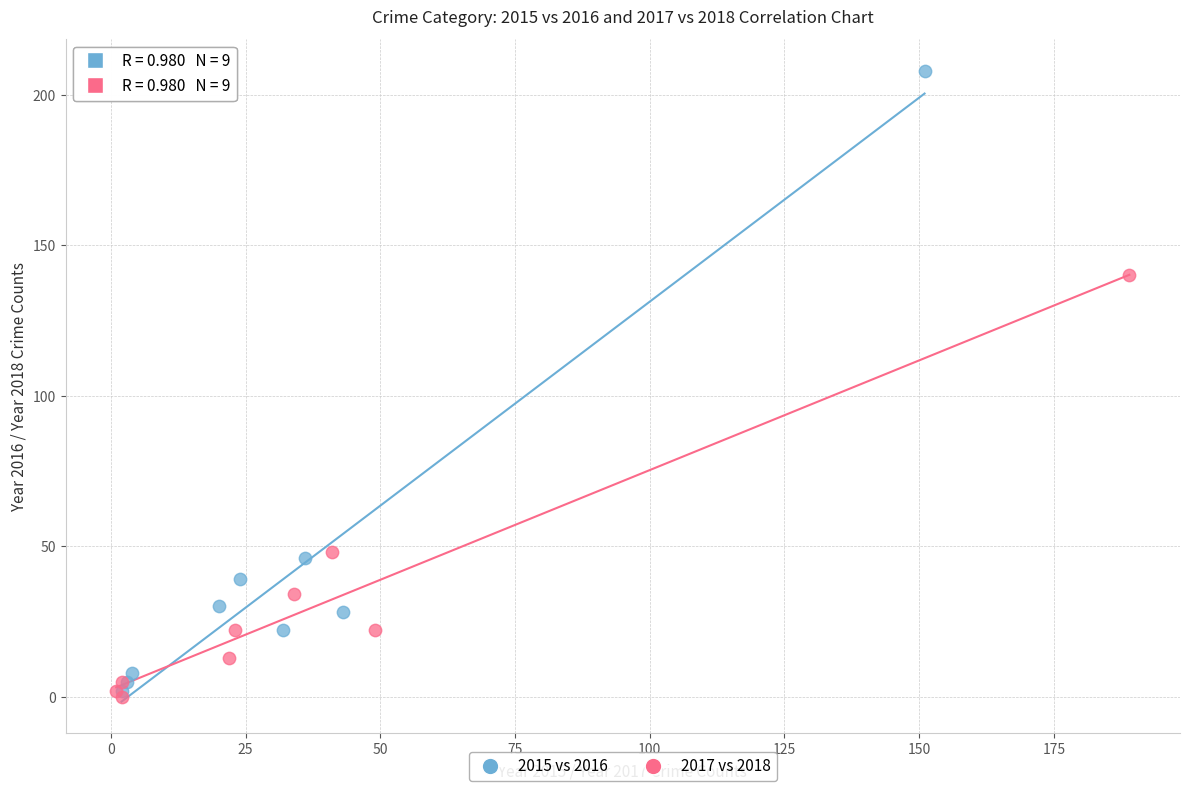

Which series reaches the maximum Y coordinate?

2015 vs 2016